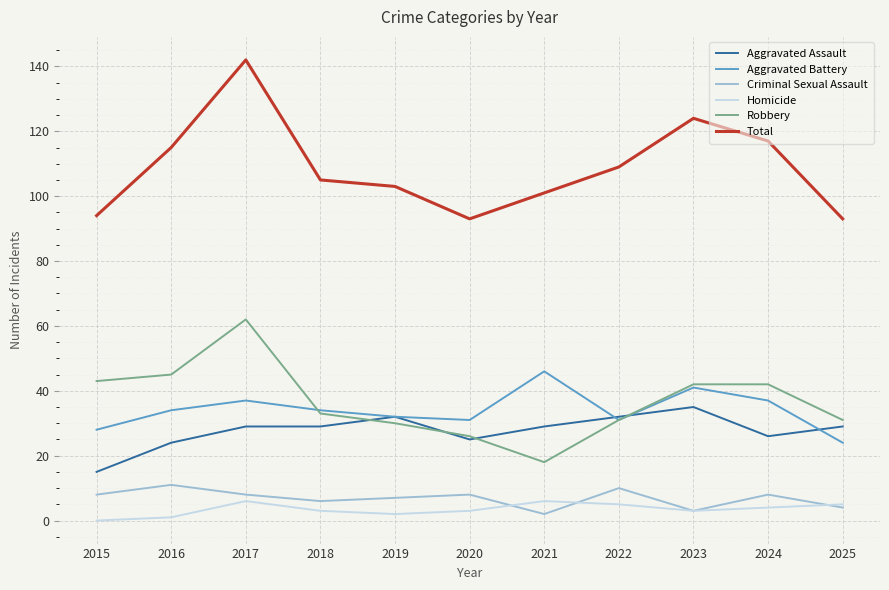

The Aggravated Assault series shows 52 at 2018. True or false?

False